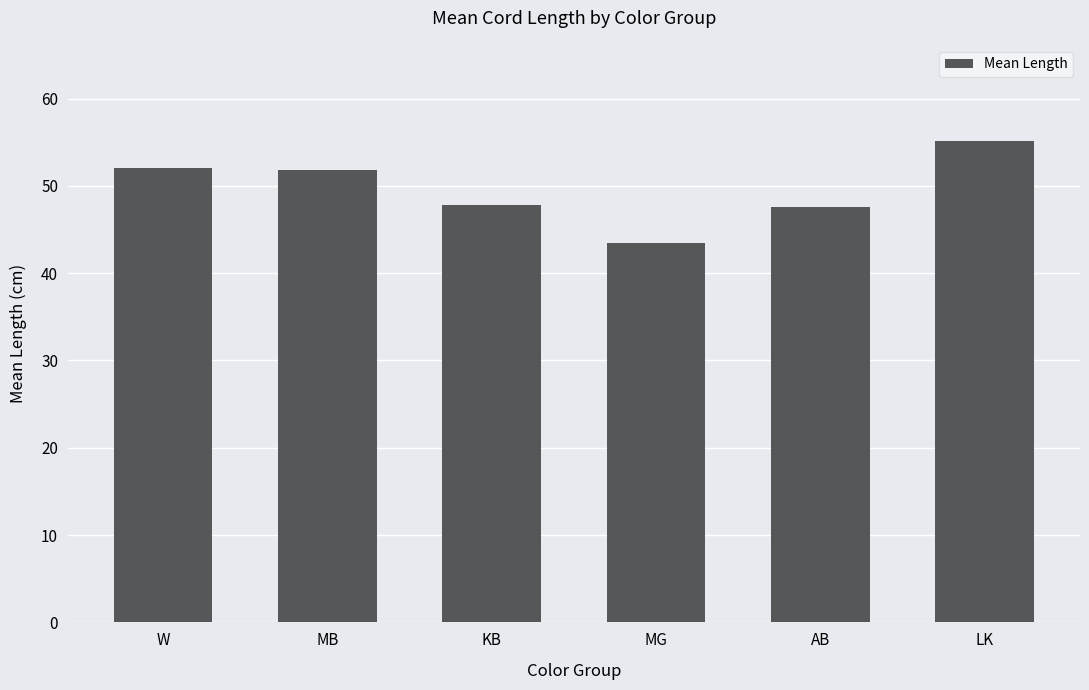

The chart shows a value of 78.0 at W. True or false?

False